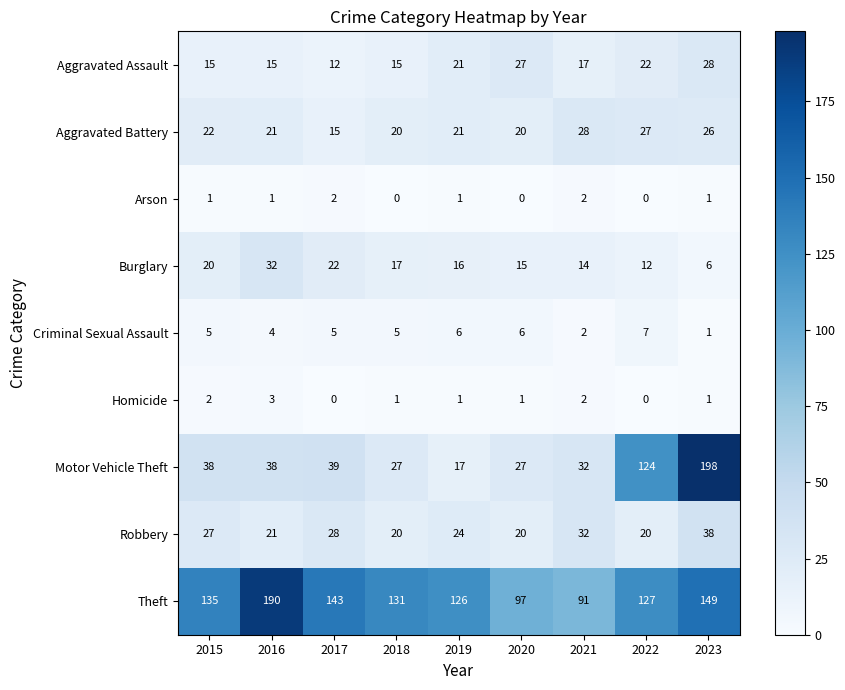

Which series has the widest spread of values?

Motor Vehicle Theft